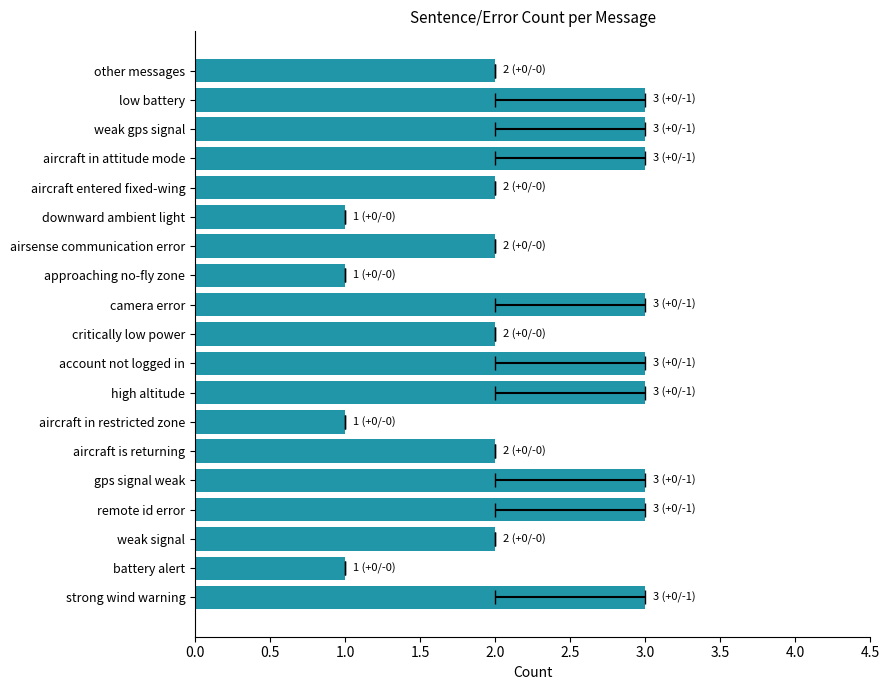

Which has a higher value, weak gps signal or downward ambient light?

weak gps signal